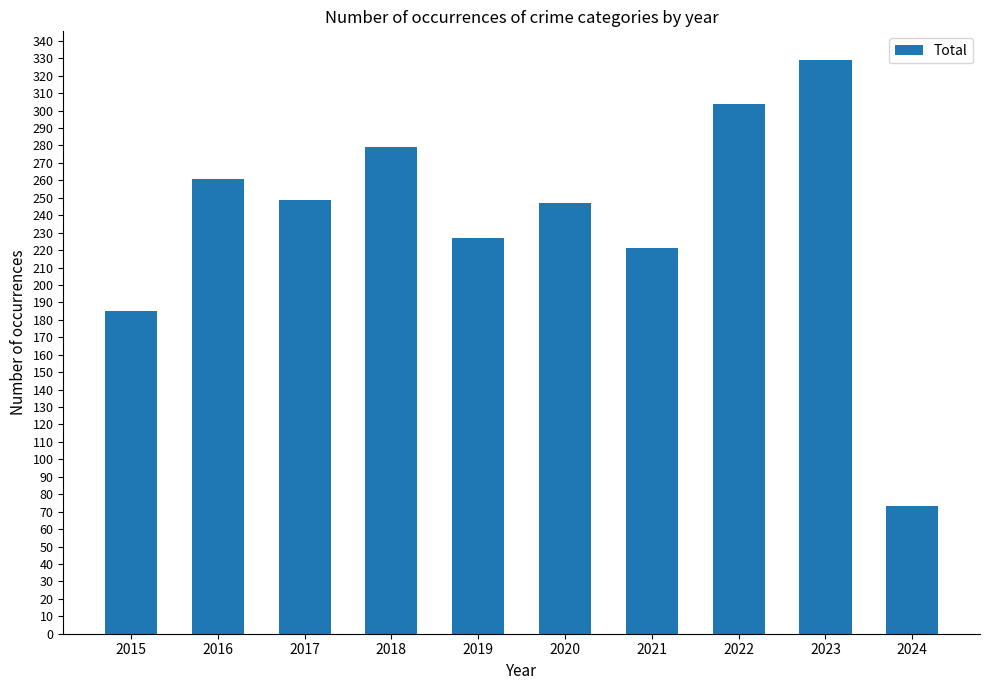

At which category does the chart reach its peak across all series?

2023